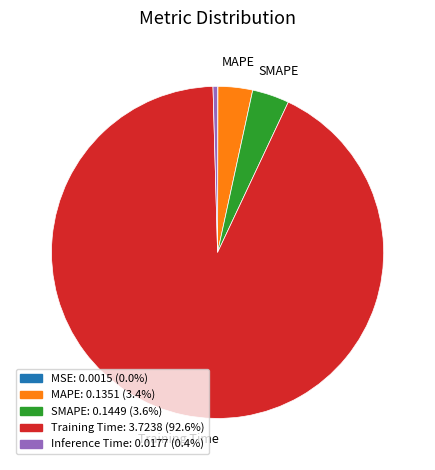

Is there any slice that represents more than half of the pie?

Yes